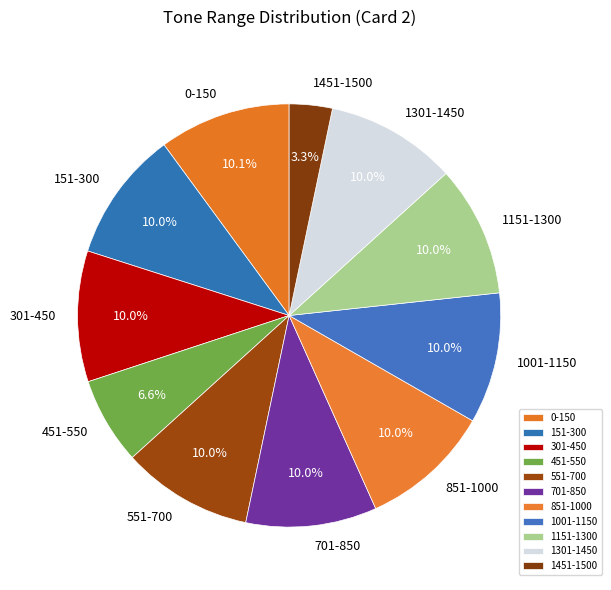

What is the smallest slice in the pie chart?

1451-1500